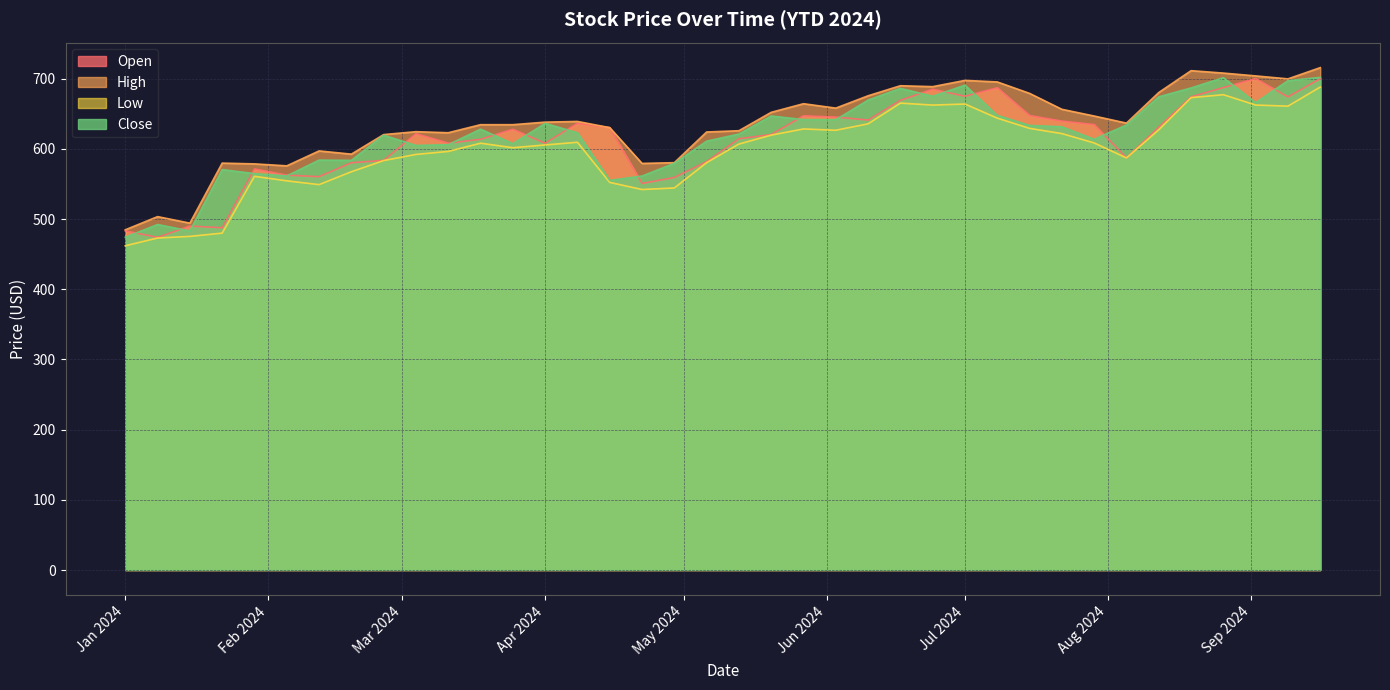

What is the maximum value shown in the chart?

715.7